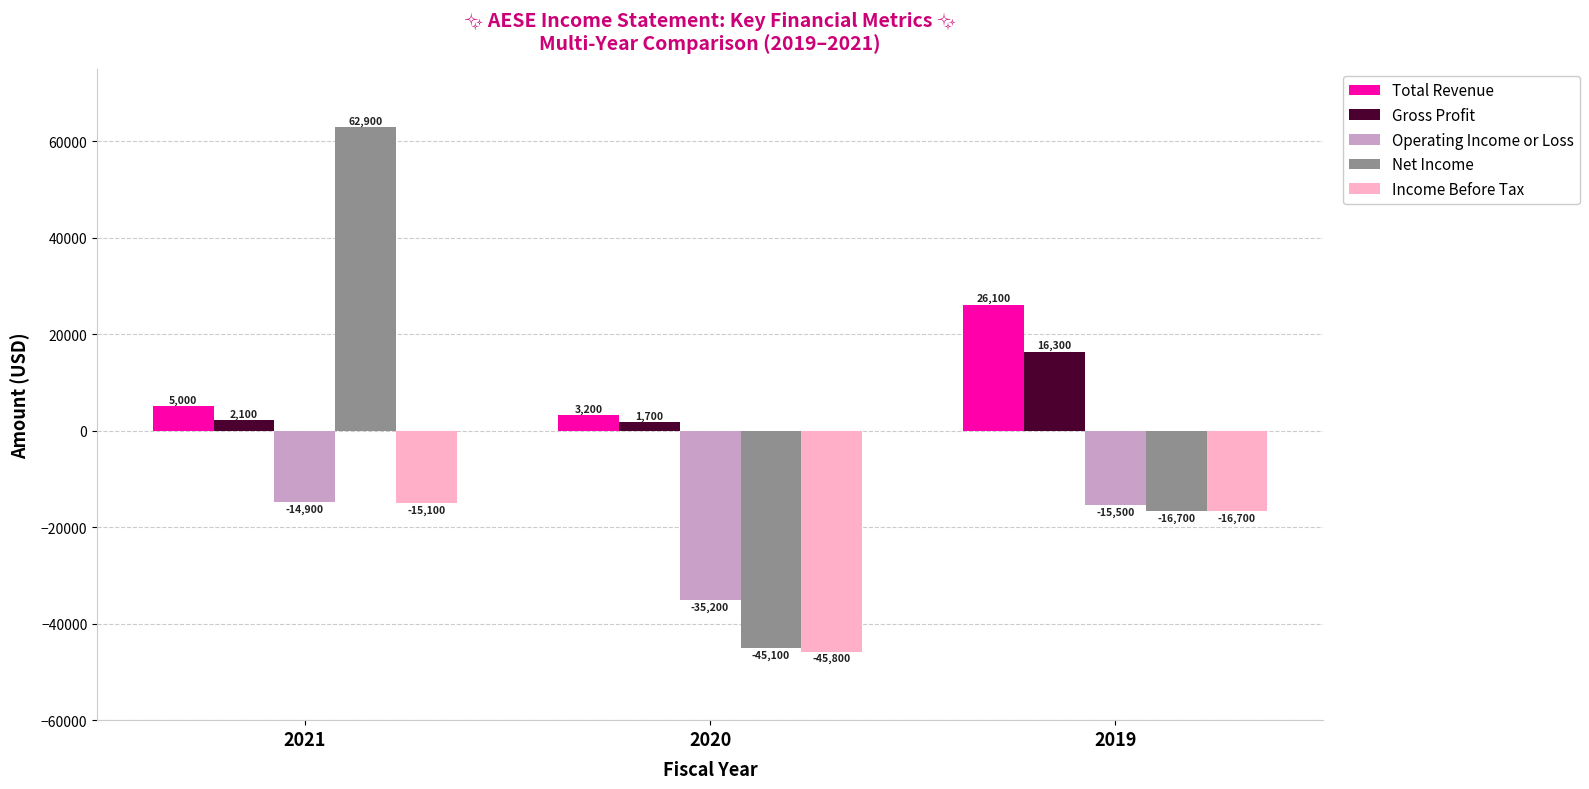

Reading right to left, transcribe all the data shown in this chart.

Total Revenue: 2019=26100	2020=3200	2021=5000
Gross Profit: 2019=16300	2020=1700	2021=2100
Operating Income or Loss: 2019=-15500	2020=-35200	2021=-14900
Net Income: 2019=-16700	2020=-45100	2021=62900
Income Before Tax: 2019=-16700	2020=-45800	2021=-15100